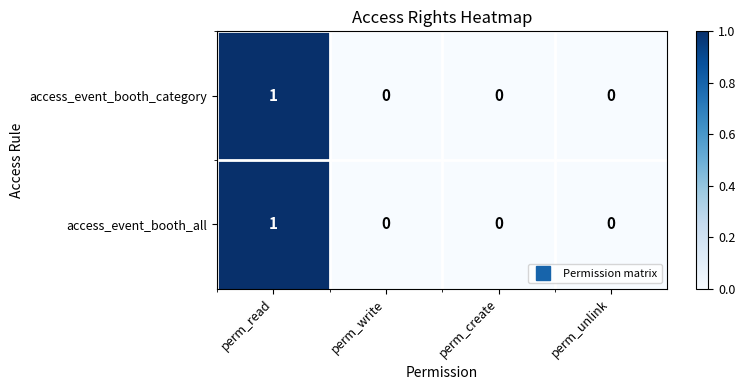

Count the access_event_booth_category values in the range 0 to 1.

4